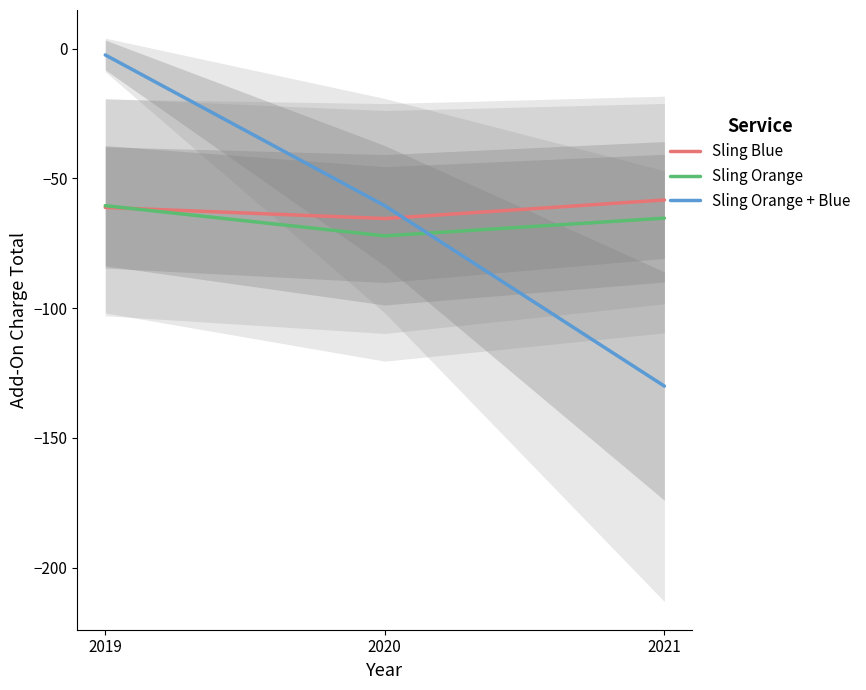

List the series in order of their peak value, lowest first.

Sling Orange, Sling Blue, Sling Orange + Blue